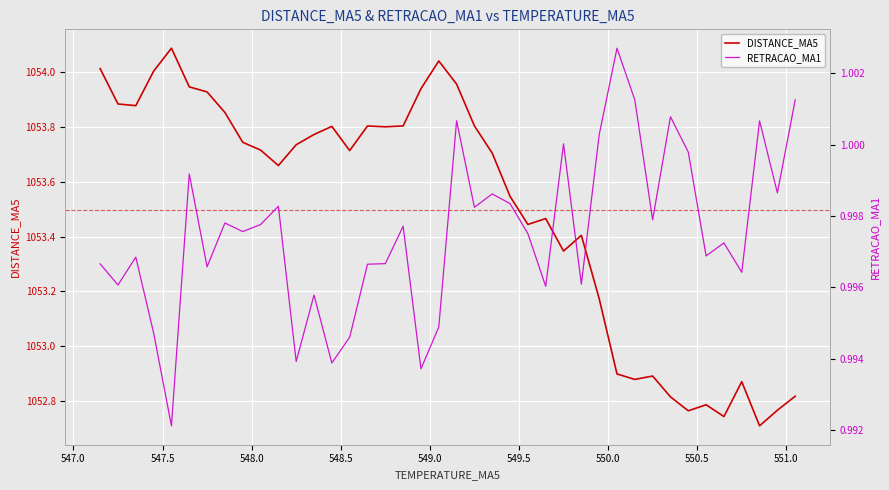

True or false: DISTANCE_MA5 and RETRACAO_MA1 cross at least once.

False